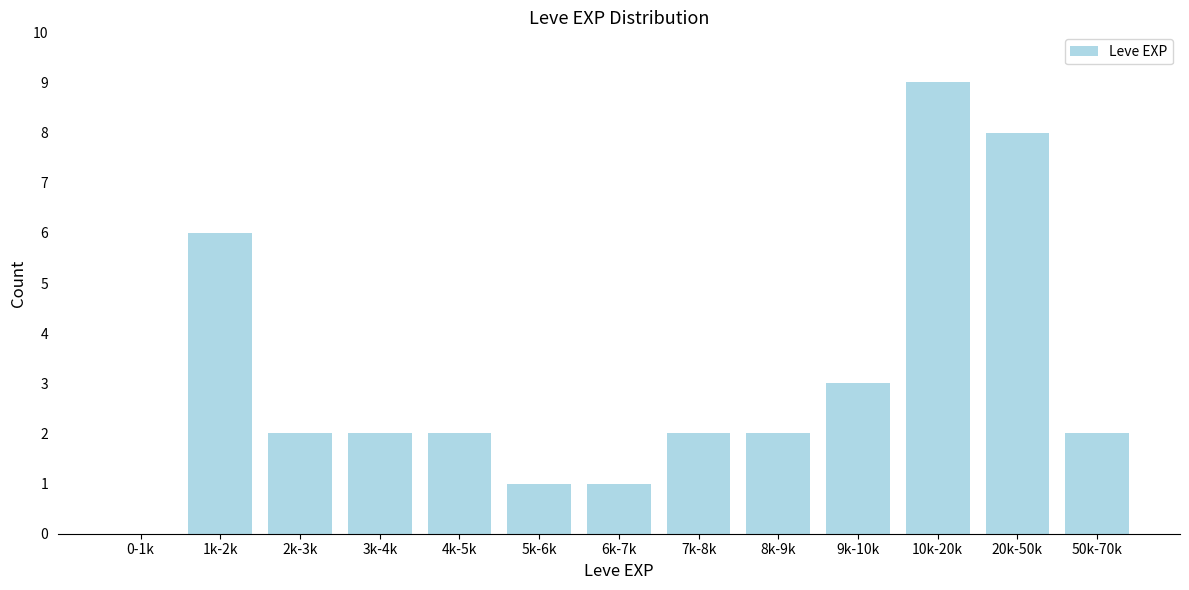

Reading left to right, what are all the values shown in this chart?

0-1k=0	1k-2k=6	2k-3k=2	3k-4k=2	4k-5k=2	5k-6k=1	6k-7k=1	7k-8k=2	8k-9k=2	9k-10k=3	10k-20k=9	20k-50k=8	50k-70k=2